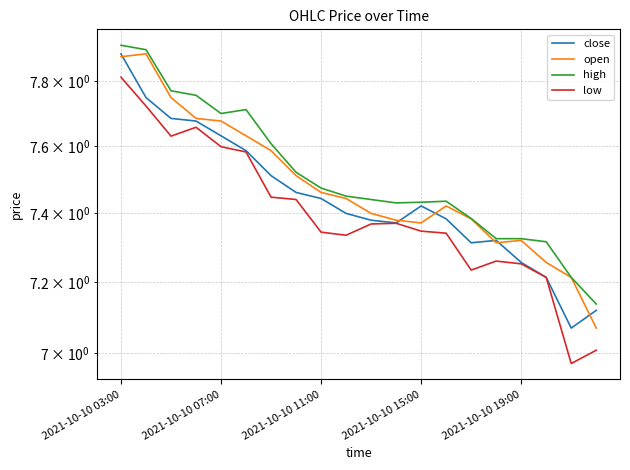

Rank the series by their average value, from lowest to highest.

low, close, open, high